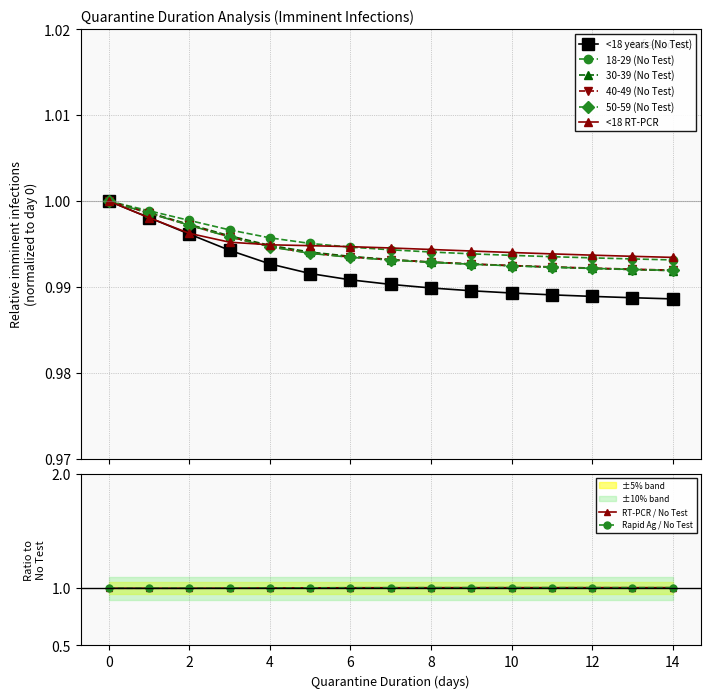

True or false: Rapid Ag / No Test has more than 0 points higher than both neighbors.

True